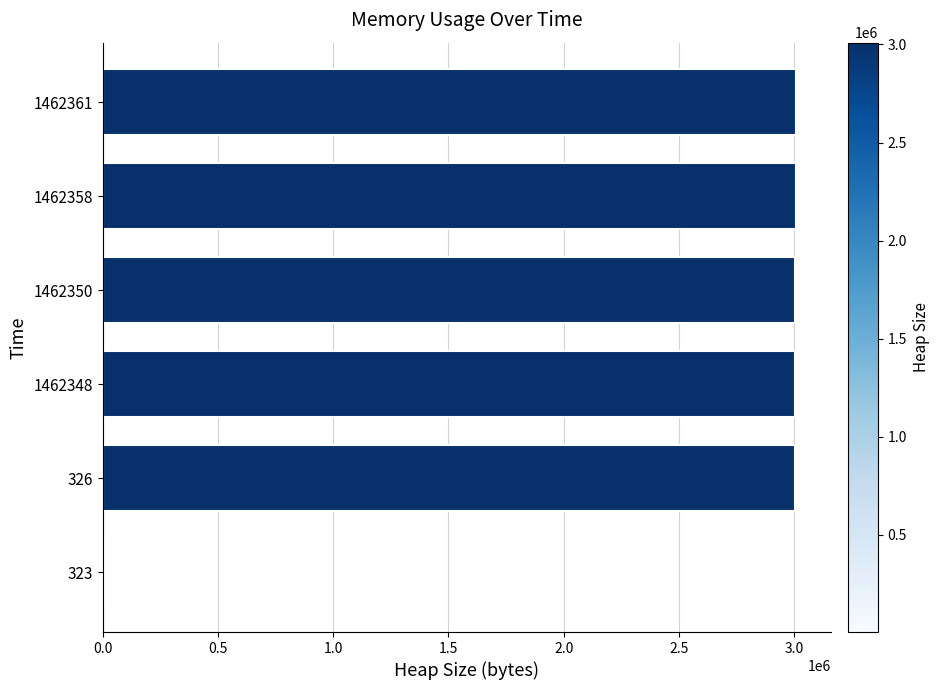

How many categories are shown in the chart?

6